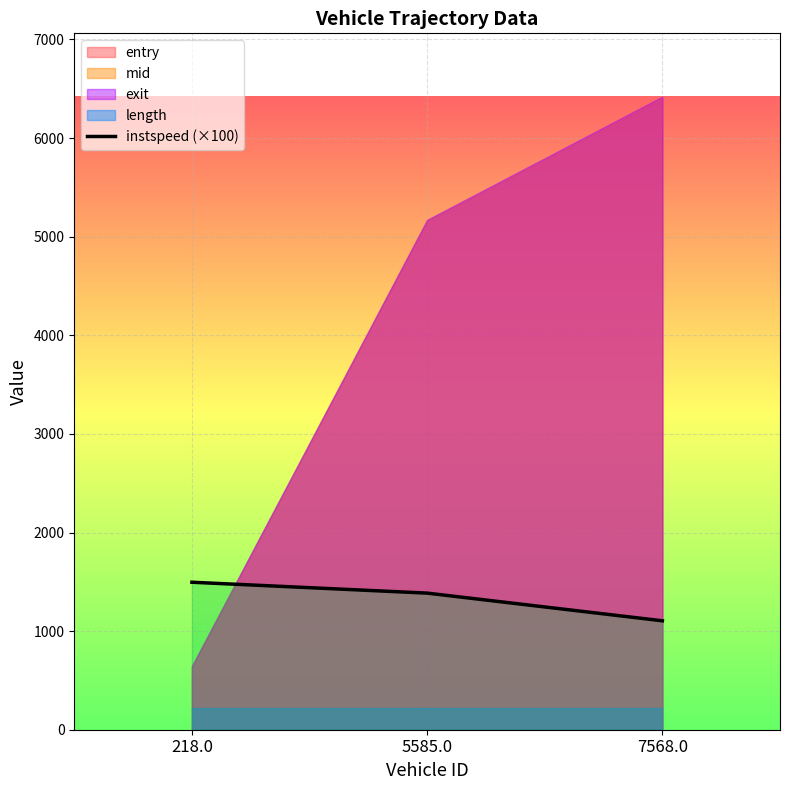

What is the average value?

1328.6